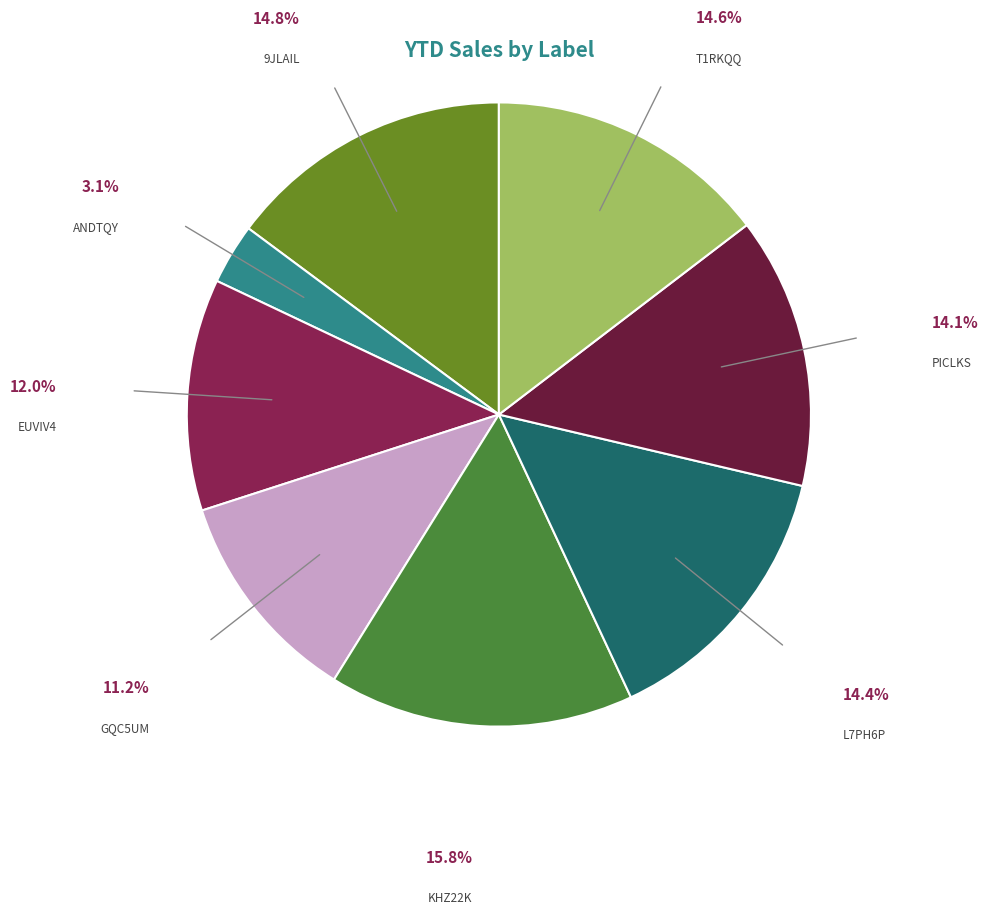

What is the smallest slice in the pie chart?

ANDTQY